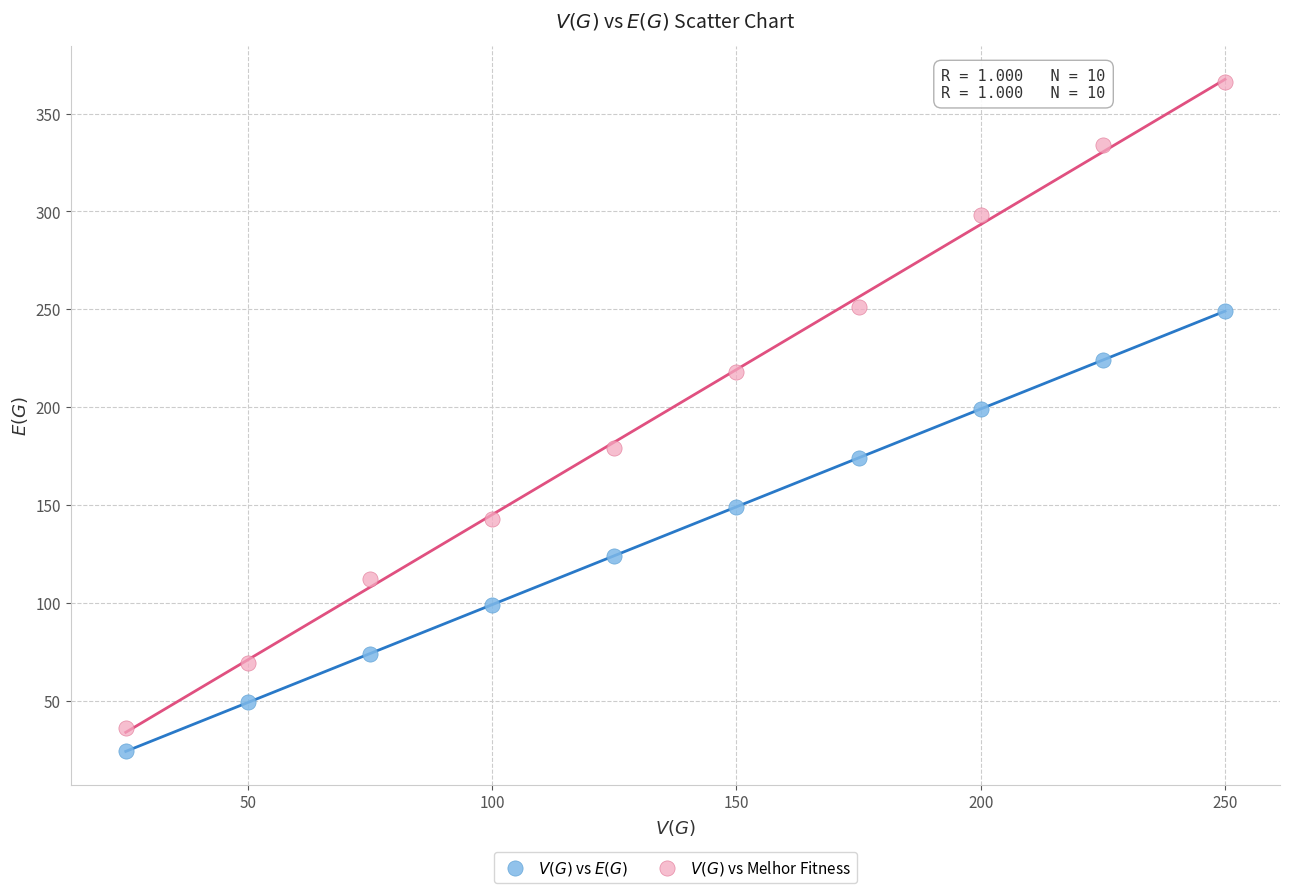

Which series contains the lowest Y value?

$V(G)$ vs $E(G)$